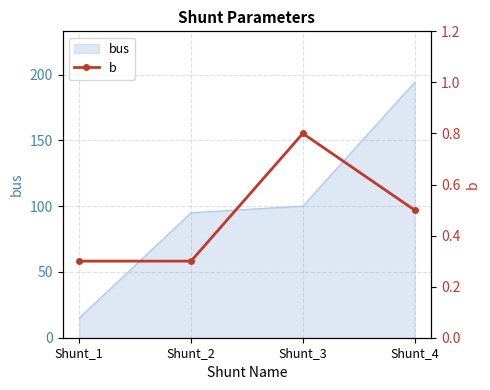

The chart shows a value of 0.2 at Shunt_3. True or false?

False